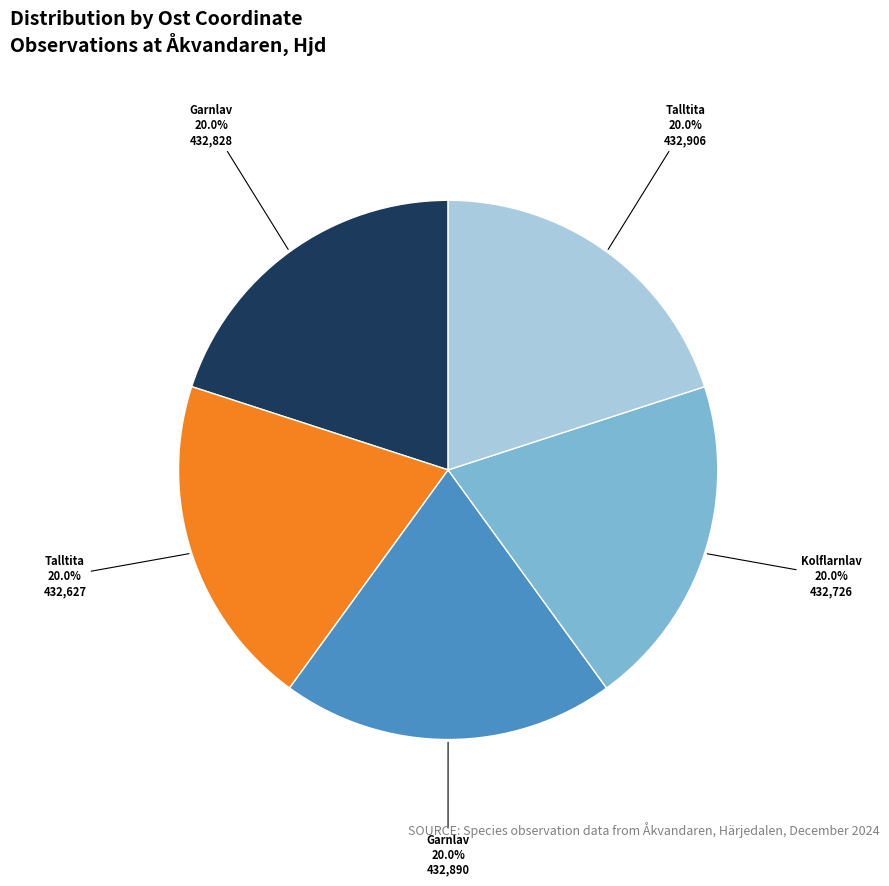

Is there a majority slice in this chart?

No